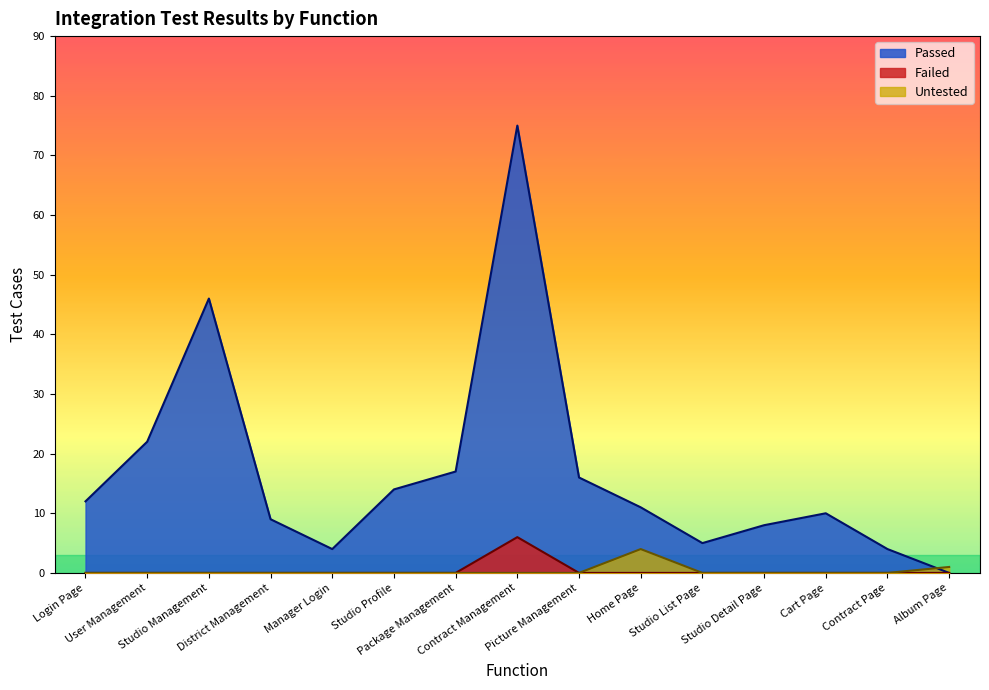

How many Untested values are between 0 and 1?

14